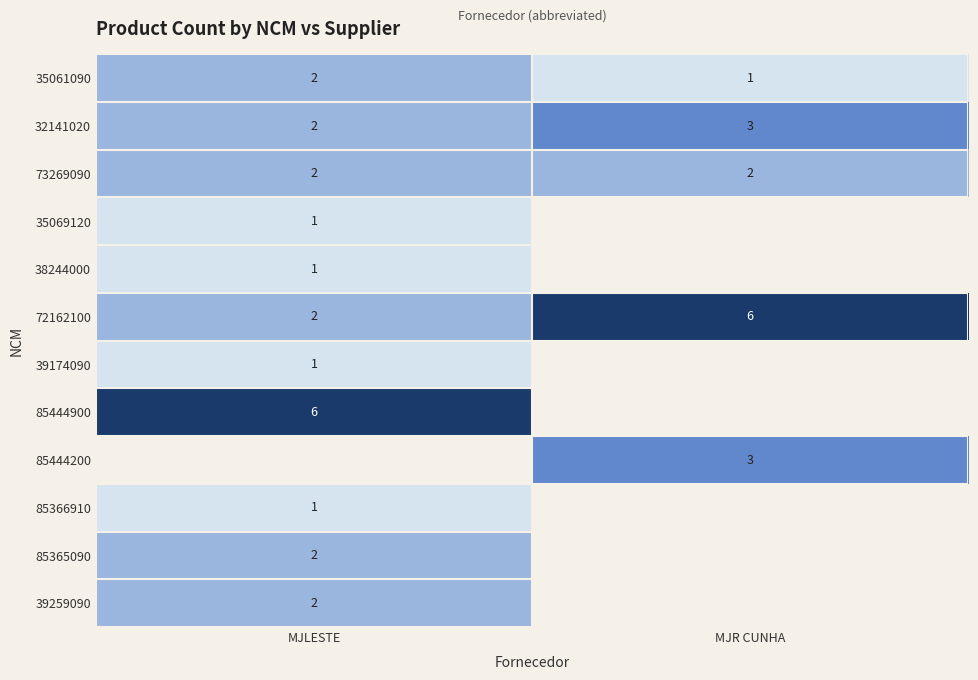

What is the sum of all 72162100 values?

8